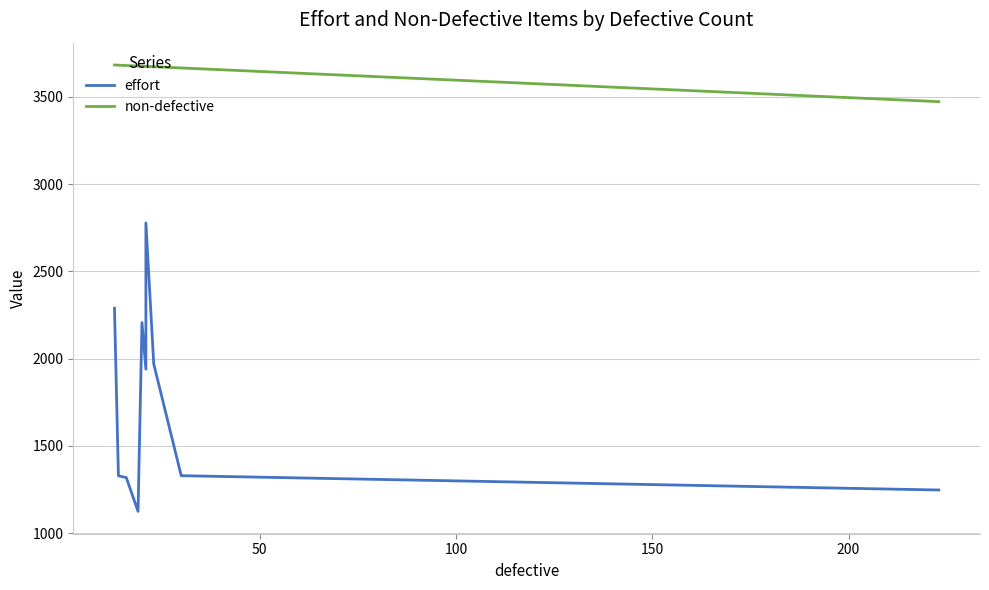

True or false: non-defective and effort intersect in this chart.

False